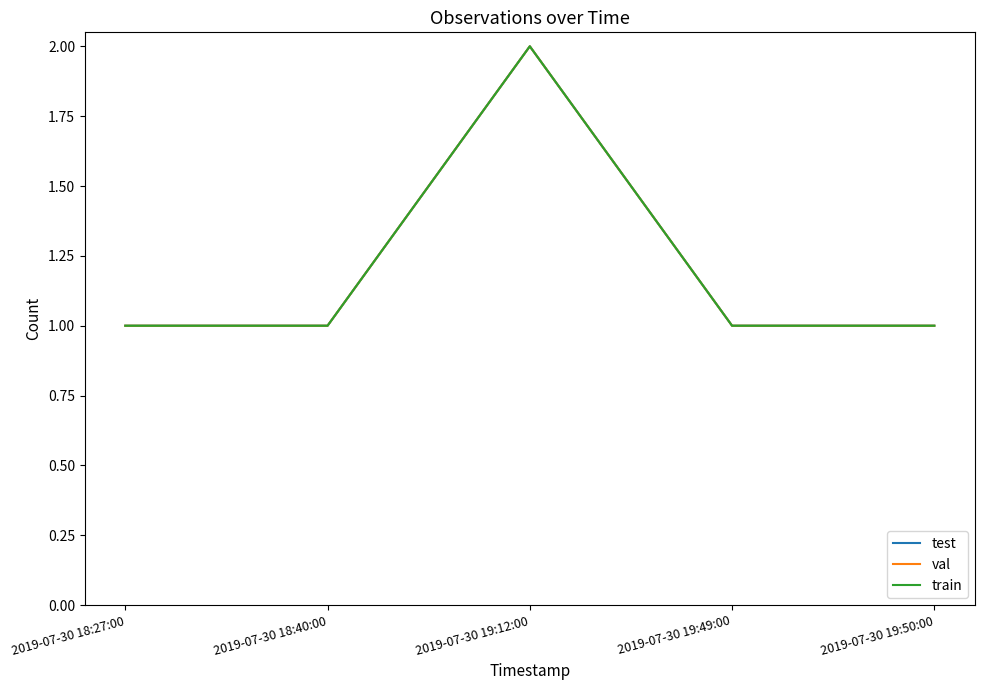

Rank the categories by val value from highest to lowest.

2019-07-30 19:12:00, 2019-07-30 18:27:00, 2019-07-30 18:40:00, 2019-07-30 19:49:00, 2019-07-30 19:50:00